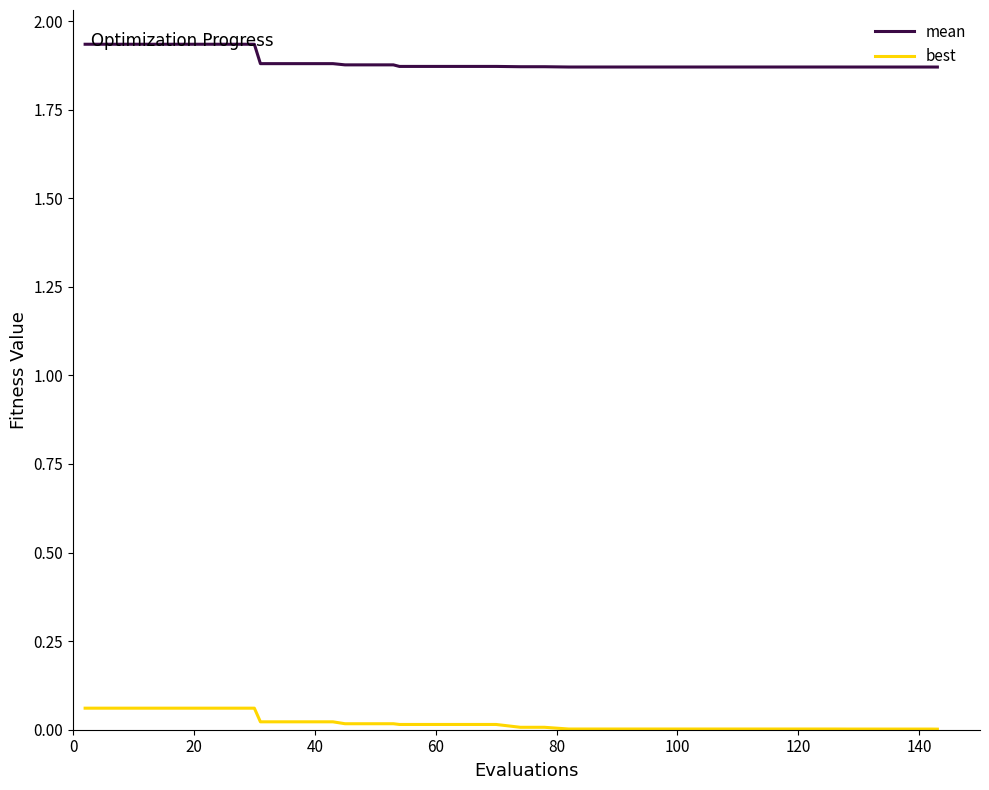

List the series in order of their peak value, highest first.

mean, best